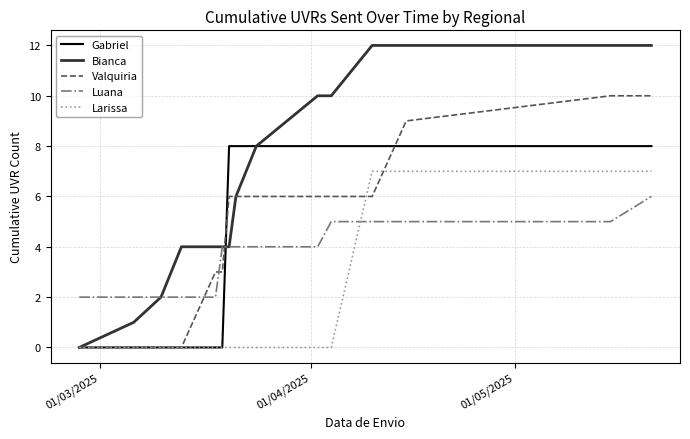

List the series in order of their peak value, lowest first.

Luana, Larissa, Gabriel, Valquiria, Bianca